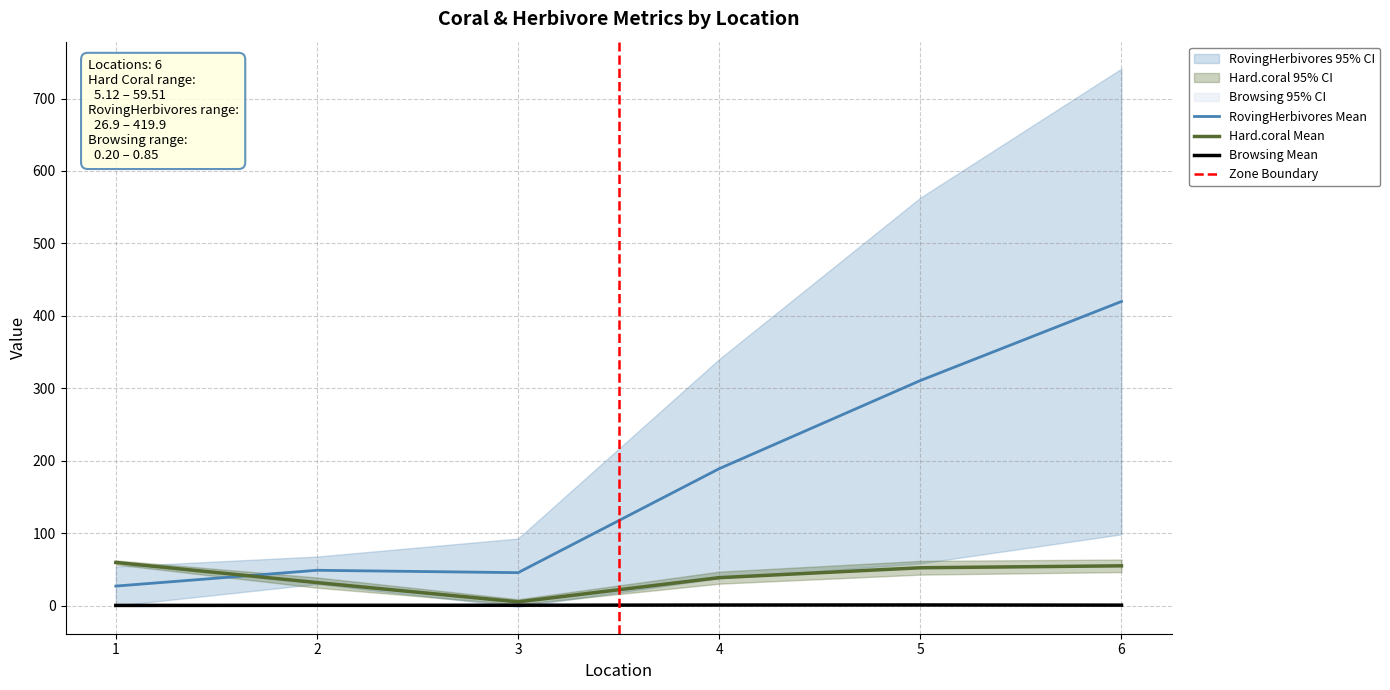

What is the difference between the highest and lowest values at 3?

45.0